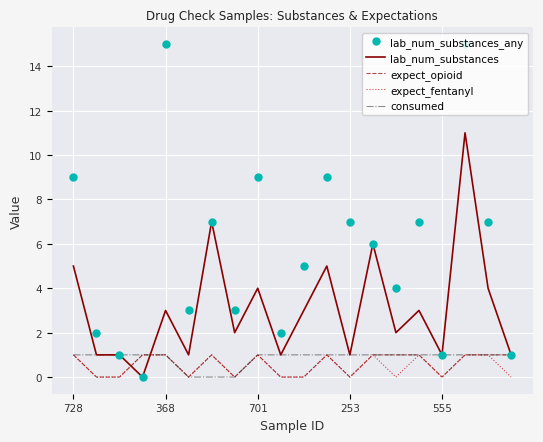

What is the difference between the maximum and minimum values in the expect_opioid series?

1